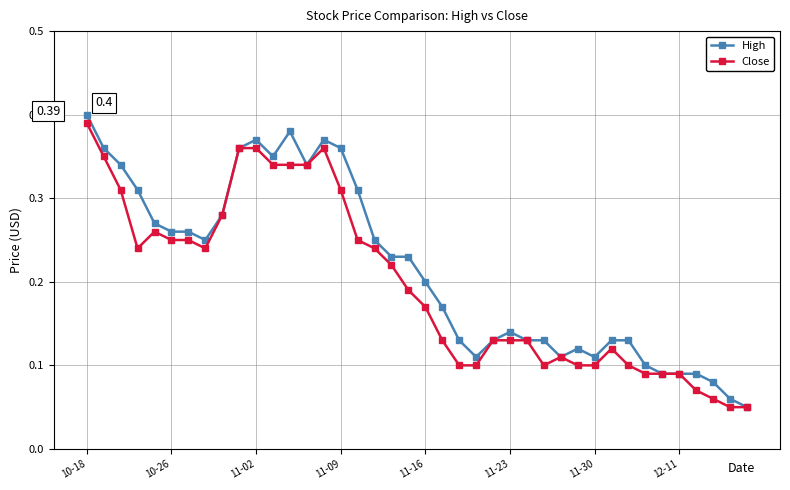

At how many categories does at least one series exceed 0?

40